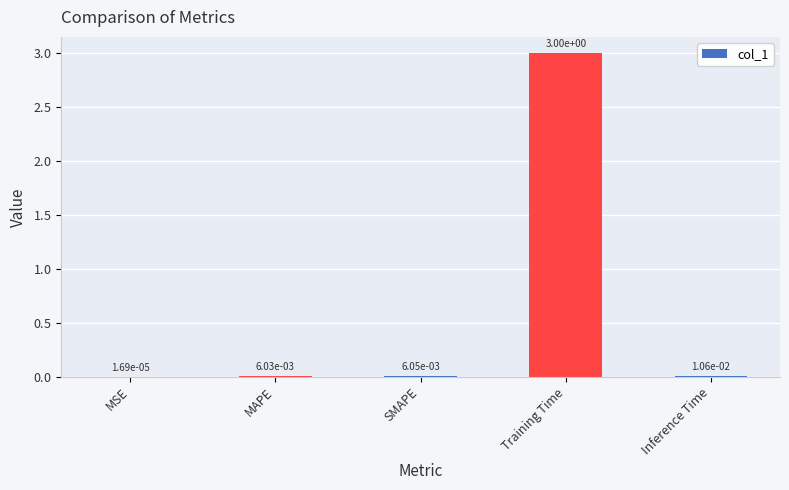

The chart shows a value of 4.9 at Training Time. True or false?

False